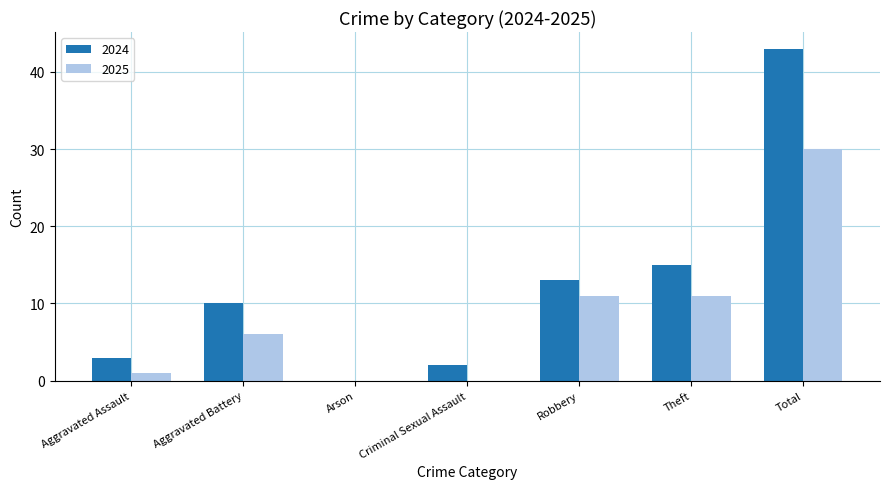

Is the value of 2024 at Criminal Sexual Assault greater than the value of 2025 at Total?

No